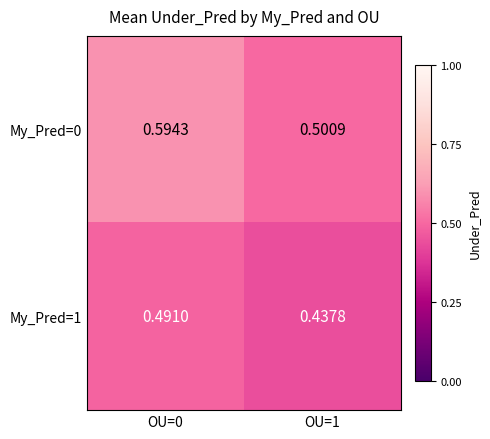

Is the value of My_Pred=0 at OU=0 greater than the value of My_Pred=1 at OU=1?

Yes